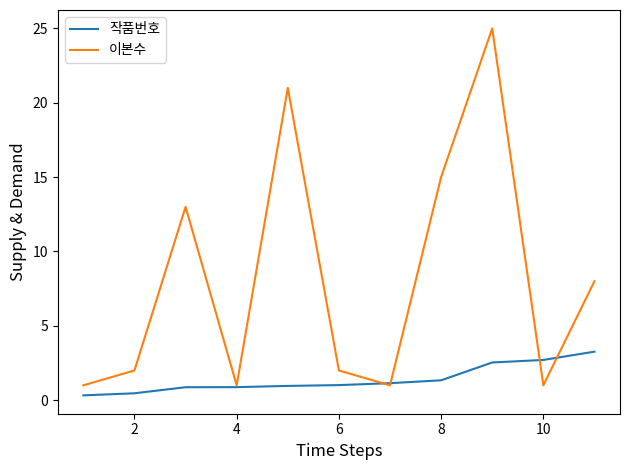

What is the difference between the maximum and minimum values in the 이본수 series?

24.0